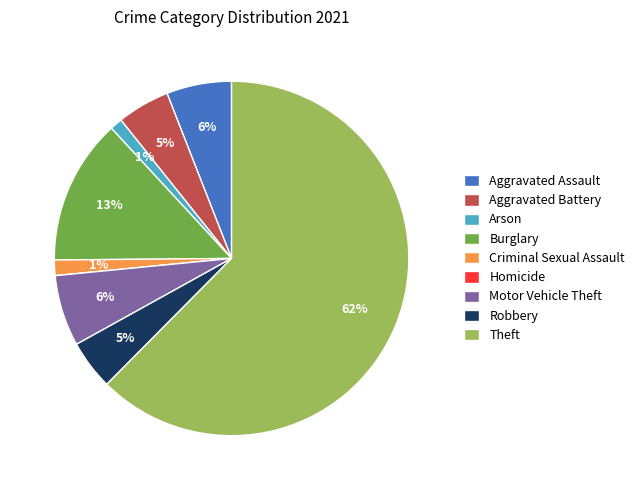

Does Theft account for over 50% of the chart?

Yes